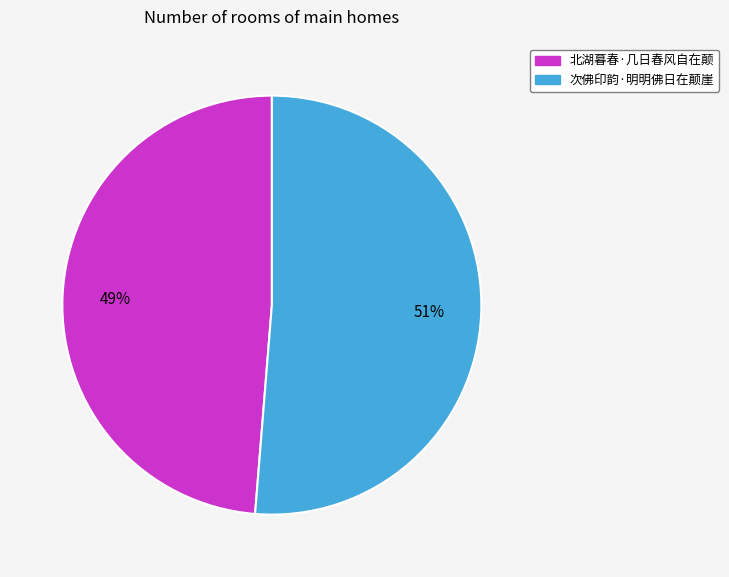

Rank the categories by value from lowest to highest.

北湖暮春·几日春风自在颠, 次佛印韵·明明佛日在颠崖